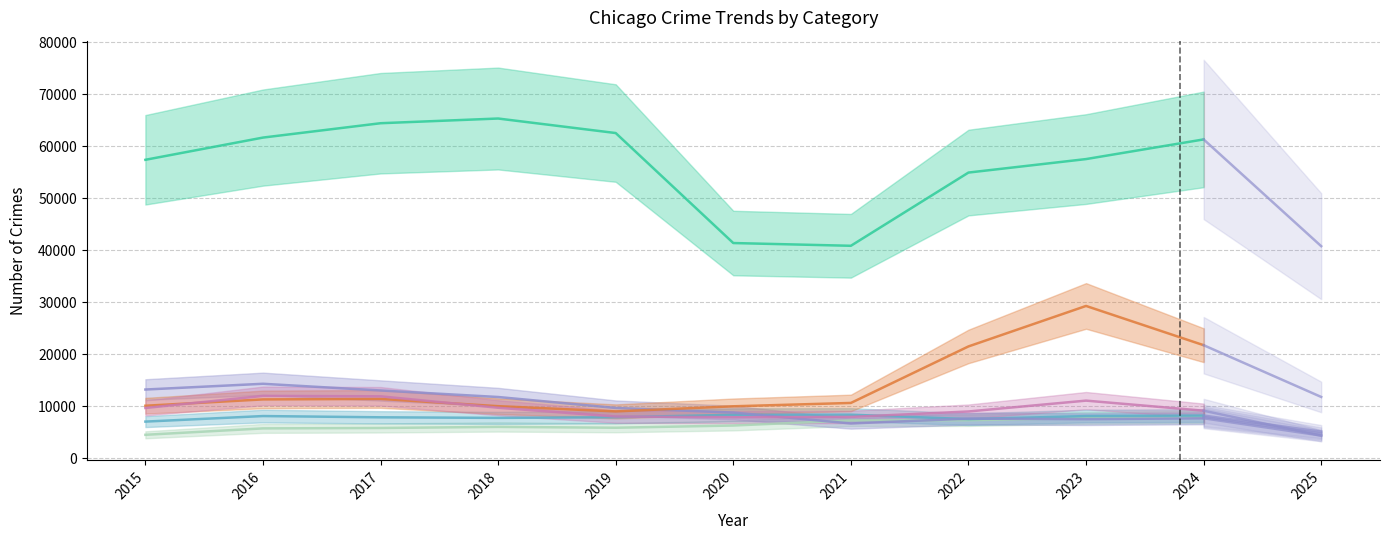

The Aggravated Battery series shows 1139 at 2025. True or false?

False